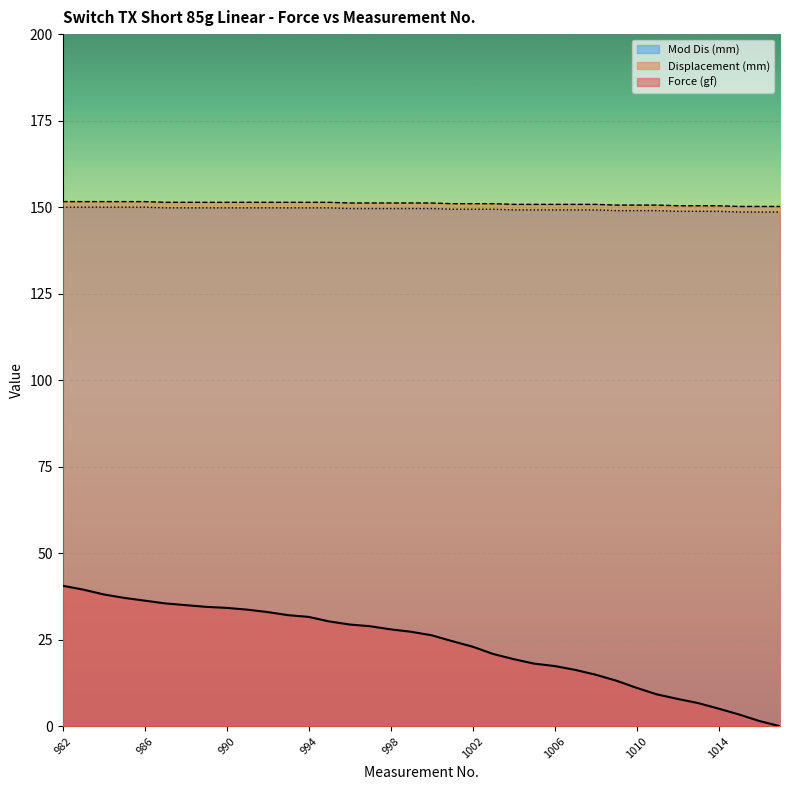

What is the difference between the Mod Dis (mm) values at 996 and 1011?

0.6